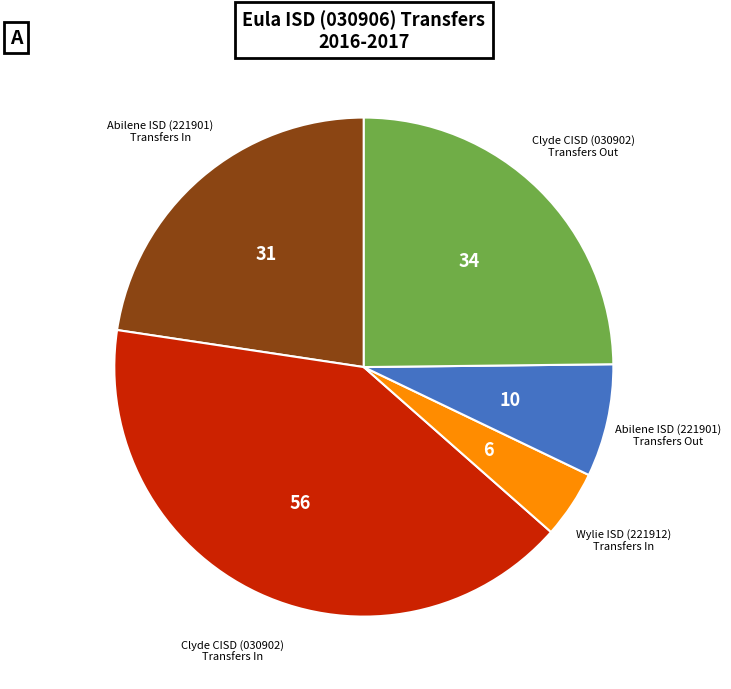

Combined, do Abilene ISD (221901) Transfers Out and Clyde CISD (030902) Transfers In account for over 50%?

No